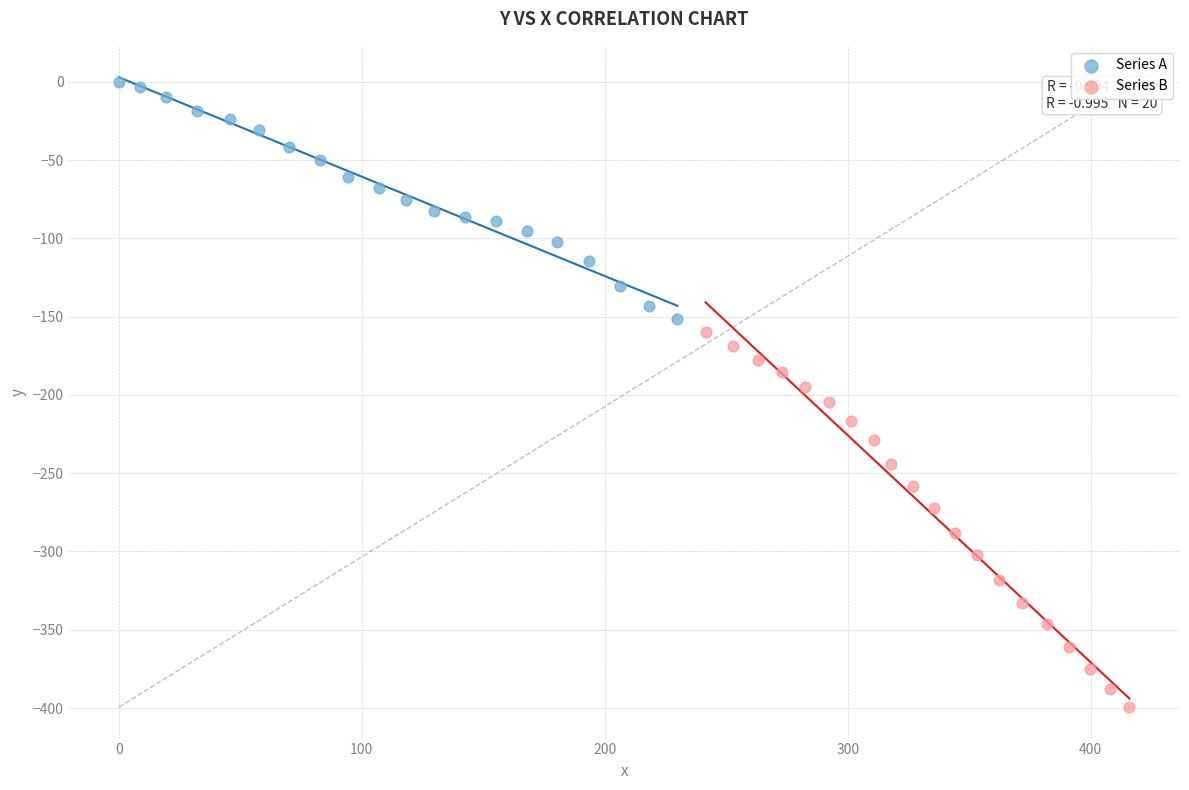

Which series reaches the minimum Y coordinate?

Series B